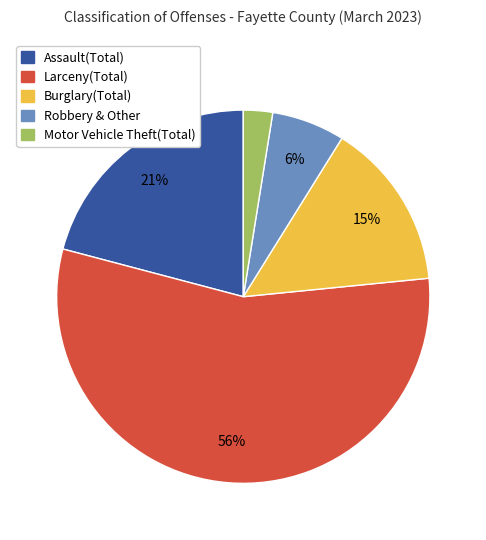

Does any single category account for the majority?

Yes